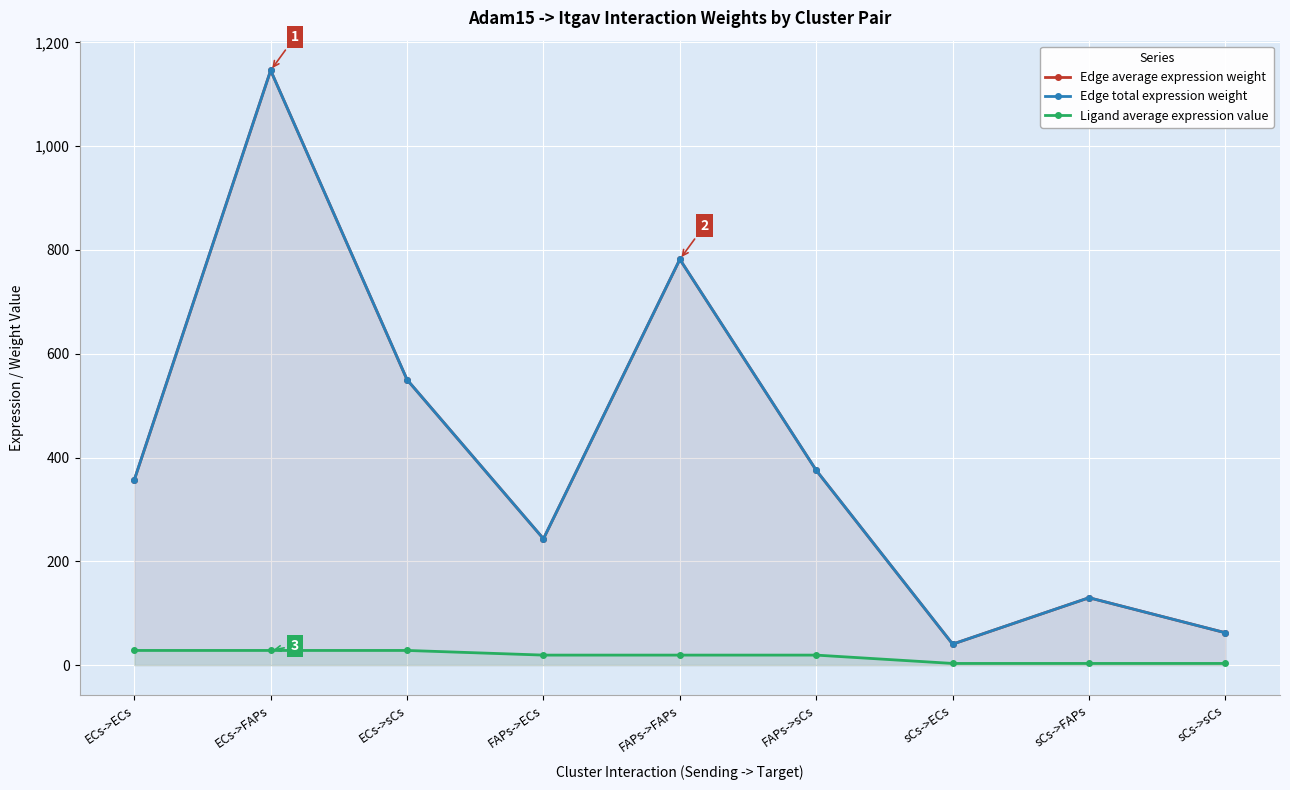

Rank the series by their maximum value, from highest to lowest.

Edge average expression weight, Edge total expression weight, Ligand average expression value